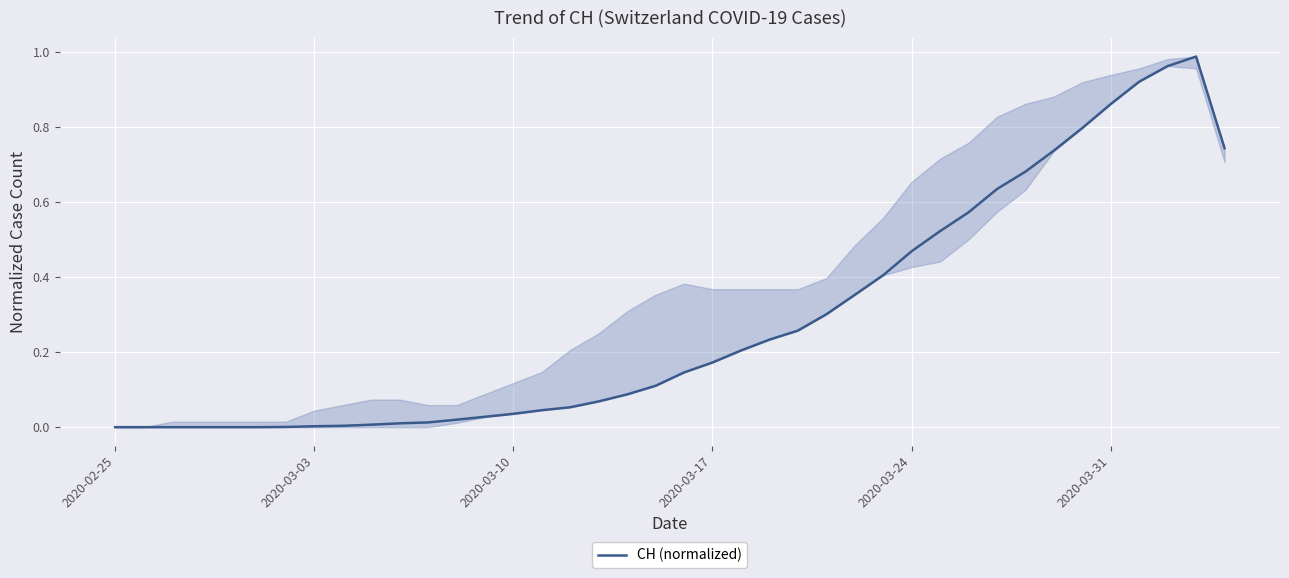

Does the chart have visible grid lines?

Yes